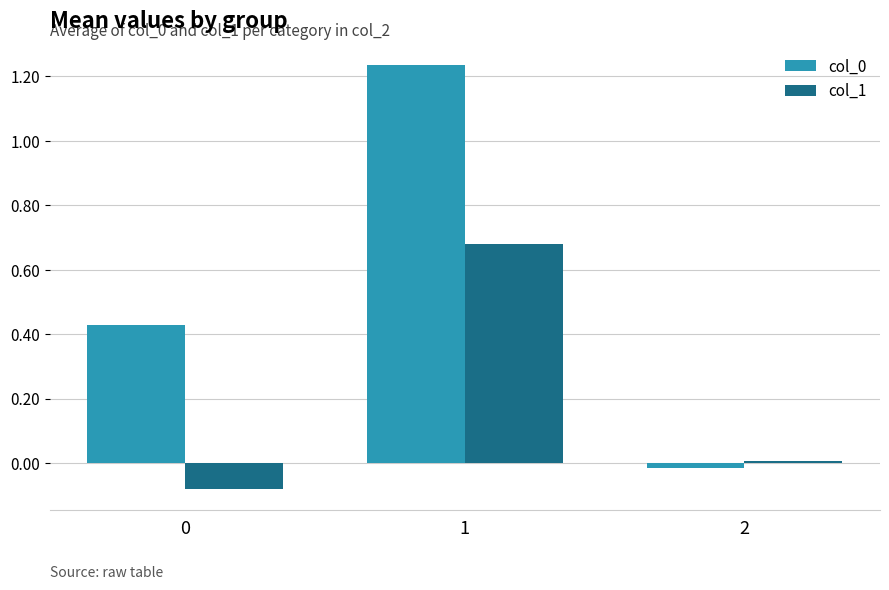

Is it true that col_0 equals 0.7 at 0?

False